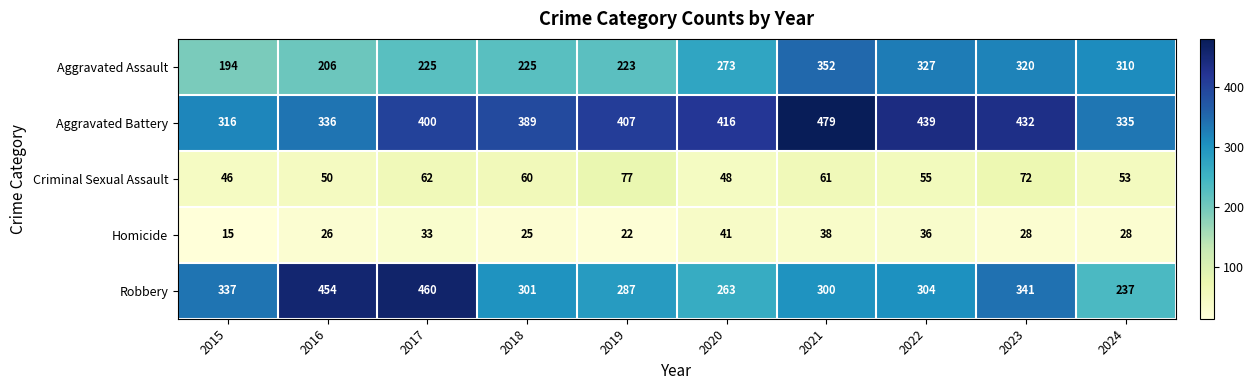

Is the value of Aggravated Battery at 2024 greater than the value of Criminal Sexual Assault at 2023?

Yes